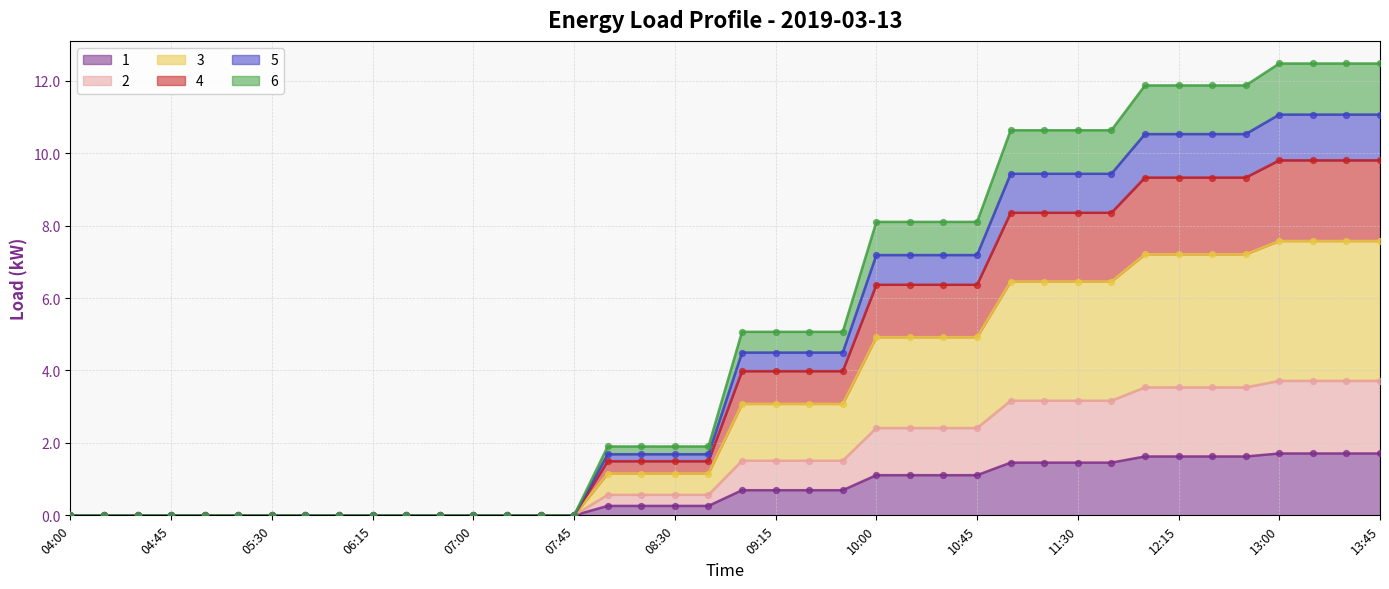

True or false: 1 has a value of 0.0 at 07:00.

True